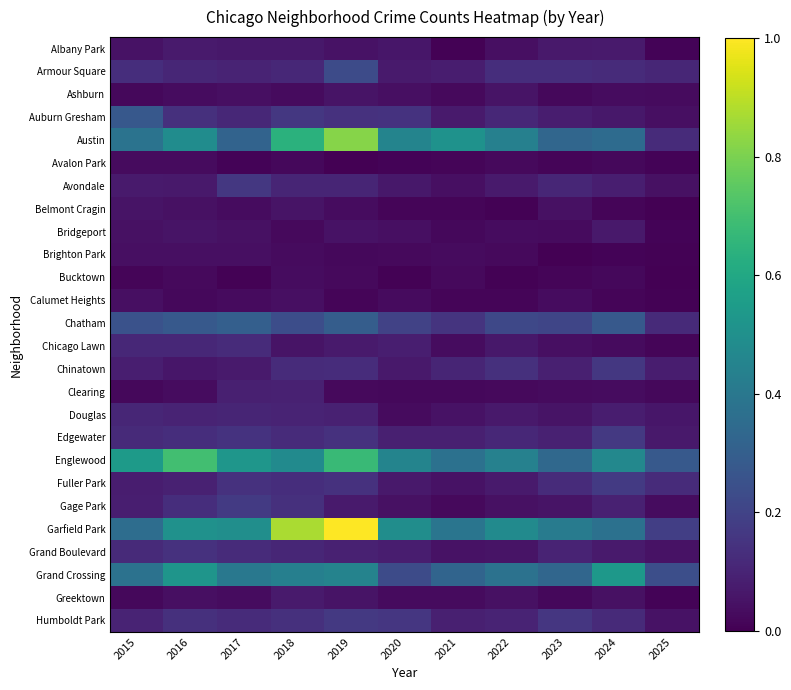

Count the number of data series in this chart.

26